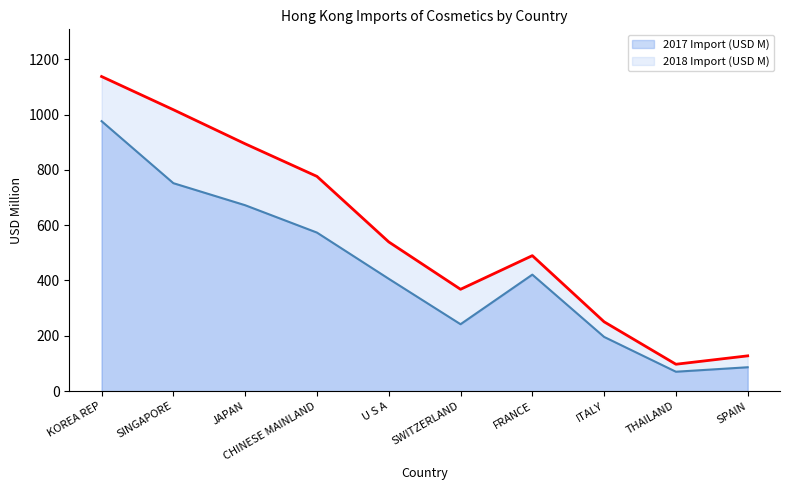

Reading right to left, extract all data points from this chart.

2017 Import (USD M): SPAIN=86.3	THAILAND=70.1	ITALY=196.0	FRANCE=421.2	SWITZERLAND=241.9	U S A=406.1	CHINESE MAINLAND=573.2	JAPAN=672.1	SINGAPORE=751.8	KOREA REP=976.0
2018 Import (USD M): SPAIN=127.6	THAILAND=97.2	ITALY=250.6	FRANCE=489.8	SWITZERLAND=368.2	U S A=539.4	CHINESE MAINLAND=776.4	JAPAN=894.1	SINGAPORE=1017.4	KOREA REP=1137.4